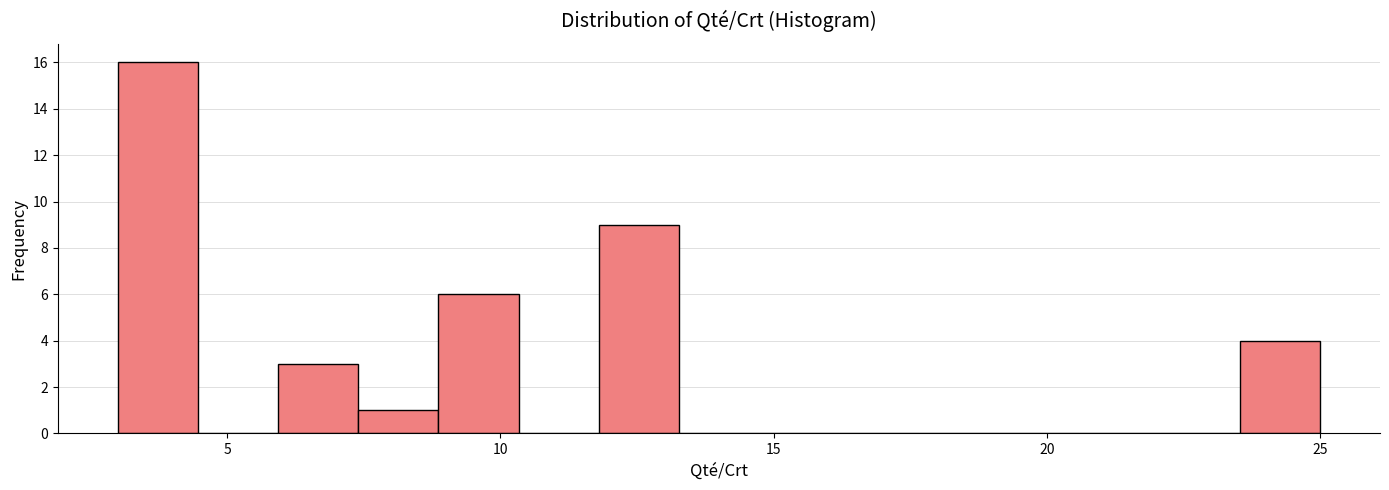

Read against the x-axis, roughly where is the centre of the tallest bar?

3.5